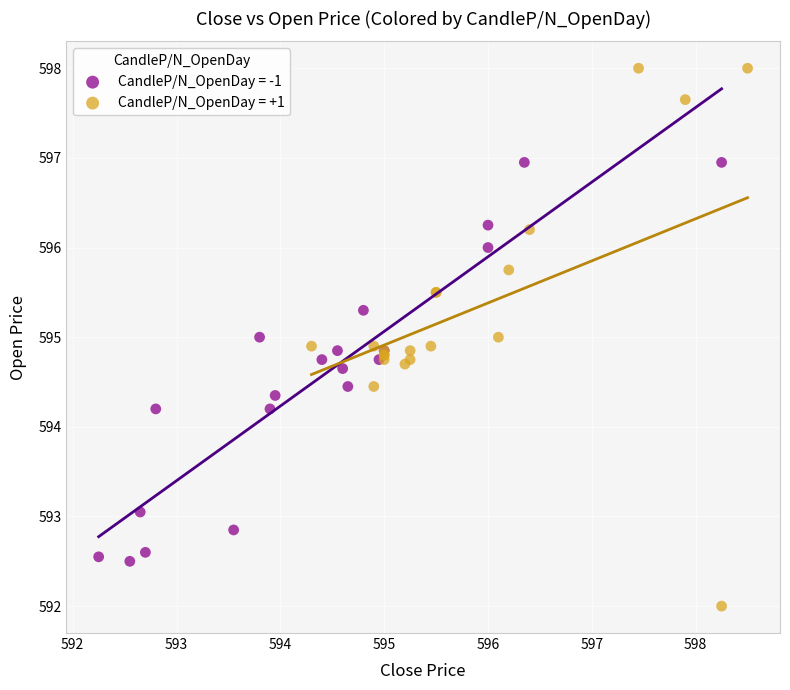

Which series has the largest Y range (max minus min)?

CandleP/N_OpenDay = +1